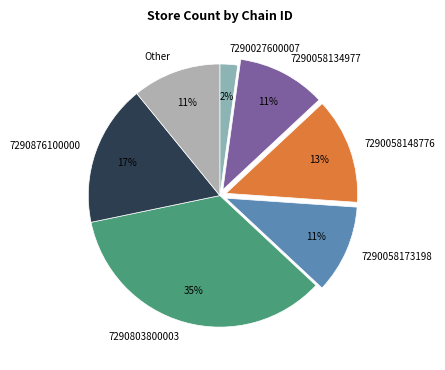

Count the number of slices in the pie.

7